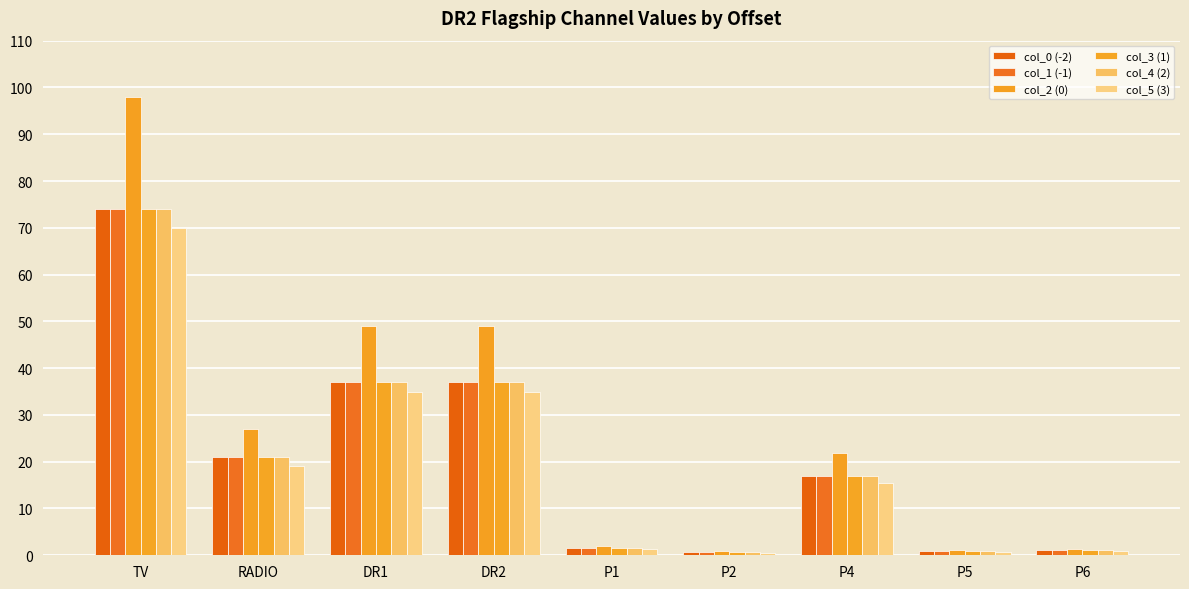

What is the total value across all series at DR1?

232.0